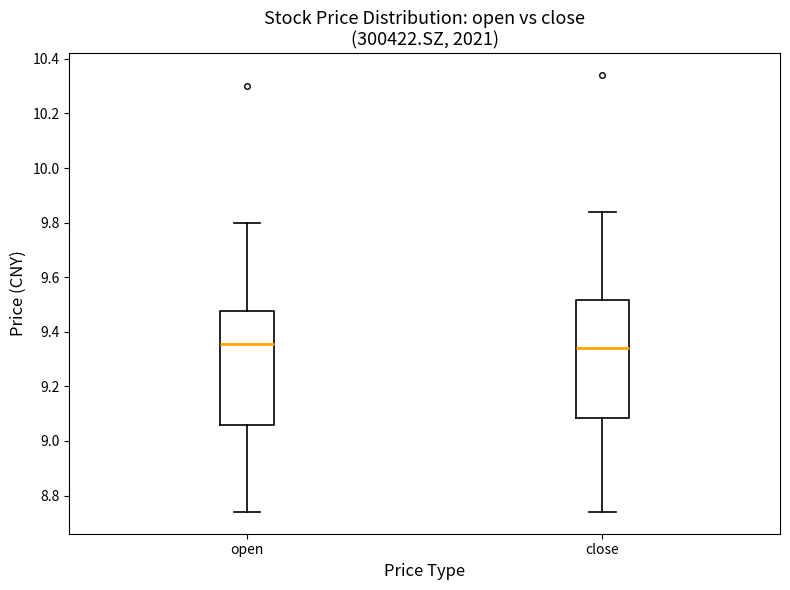

Reading left to right, read every box against the y-axis: the position of its median line, the range the box covers, and the ends of its whiskers. The values are not printed on the chart, so give them approximately, as read against the axis.

open: median 9.36, box 9.06 to 9.48, whiskers 8.74 to 9.80
close: median 9.34, box 9.08 to 9.52, whiskers 8.74 to 9.84